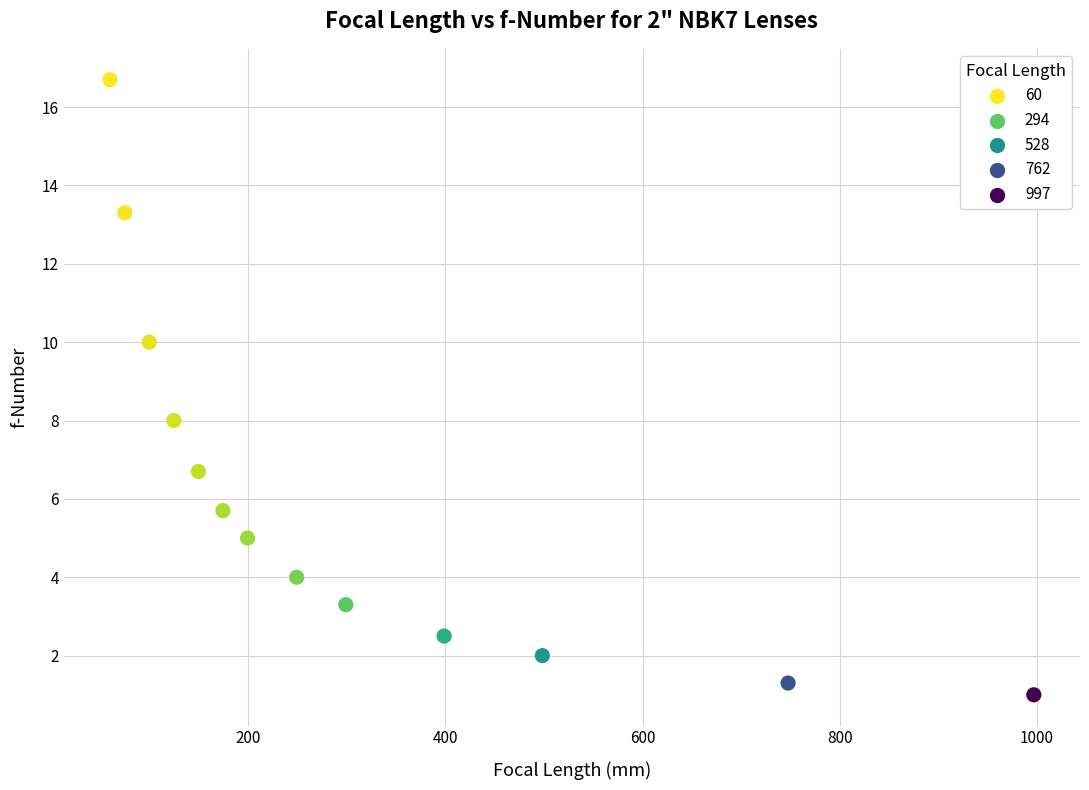

What is the range of Y values (max minus min)?

15.7